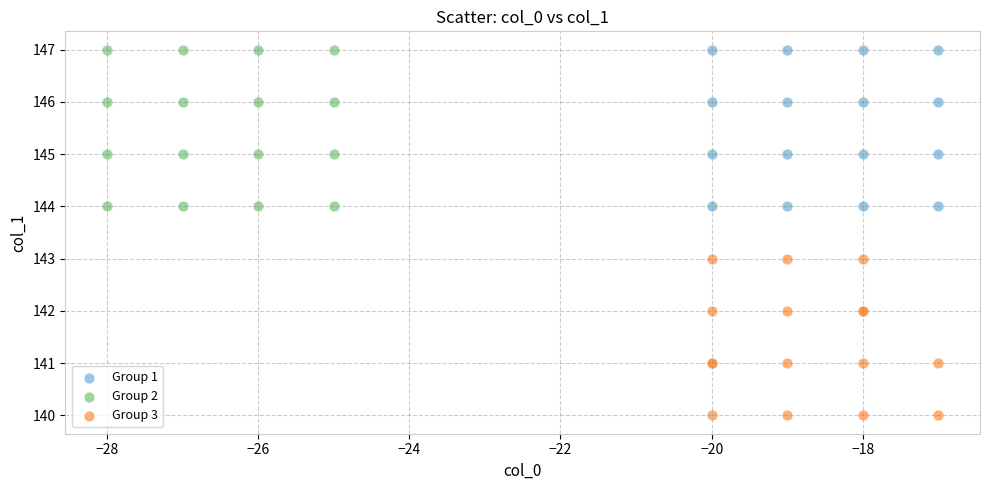

Which series reaches the minimum Y coordinate?

Group 3